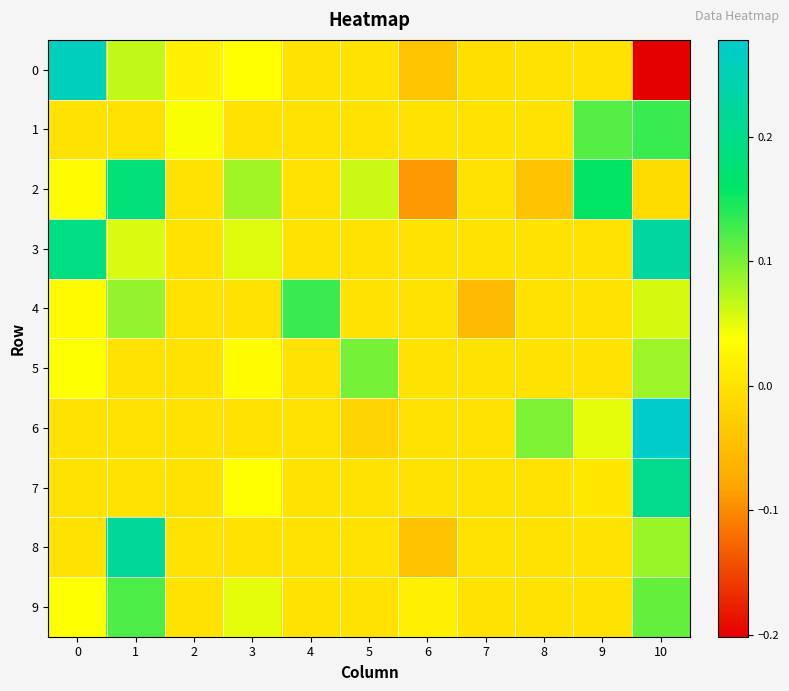

Rank the series by their maximum value, from highest to lowest.

6, 0, 3, 8, 7, 2, 4, 1, 9, 5